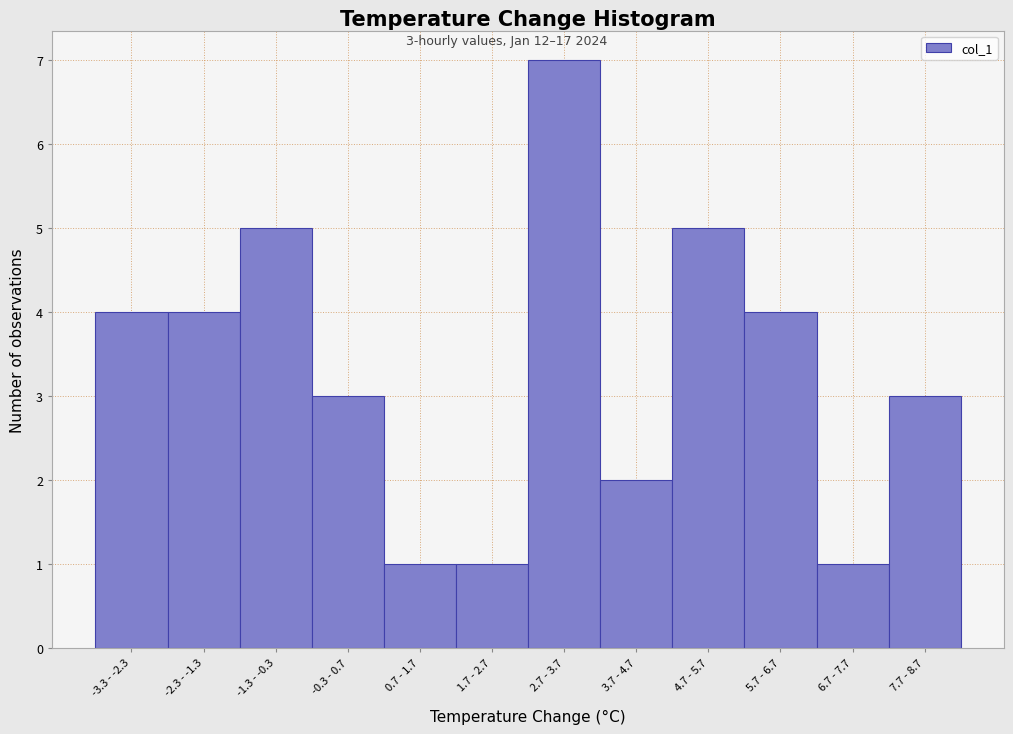

Reading left to right, list all the values displayed in this chart.

4	4	5	3	1	1	7	2	5	4	1	3